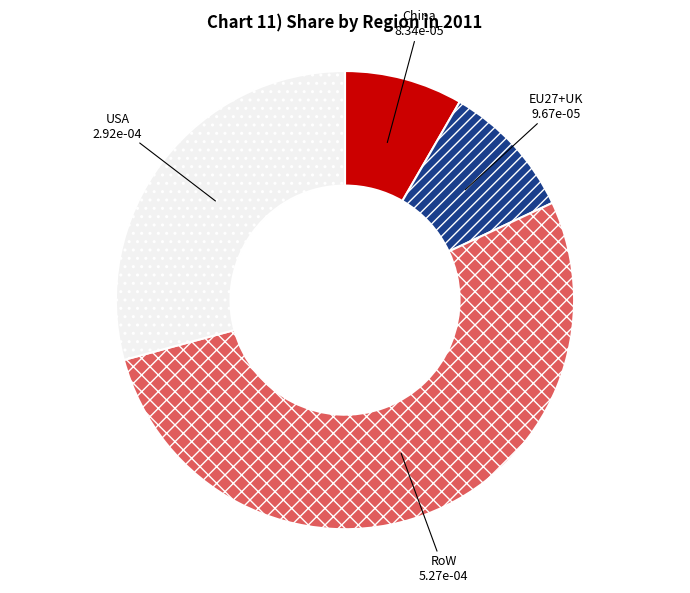

Is it true that EU27+UK is 10% of the pie?

True